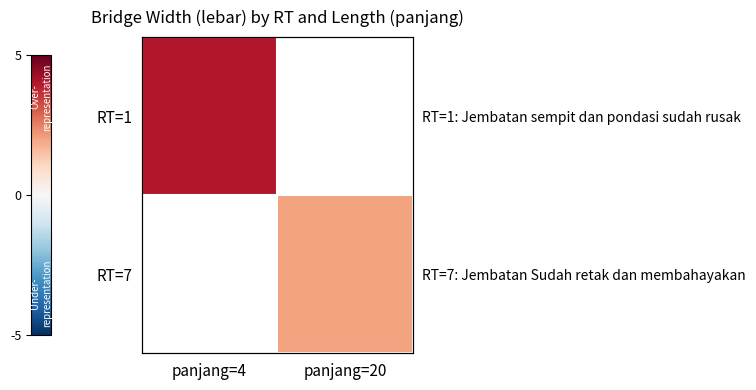

Is the value of RT=1 at panjang=20 greater than the value of RT=7 at panjang=4?

No